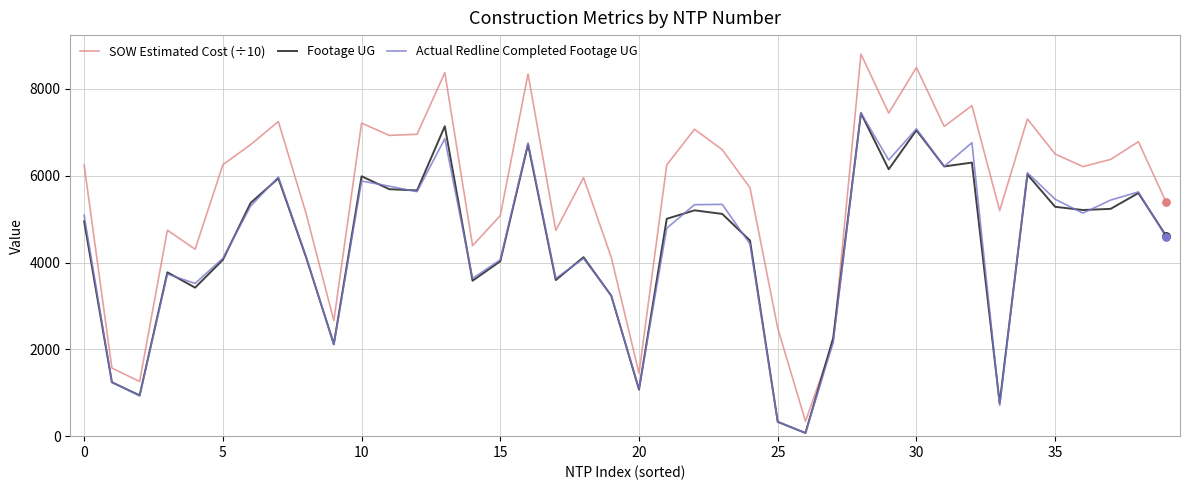

Which series has the largest range (max minus min)?

SOW Estimated Cost (÷10)